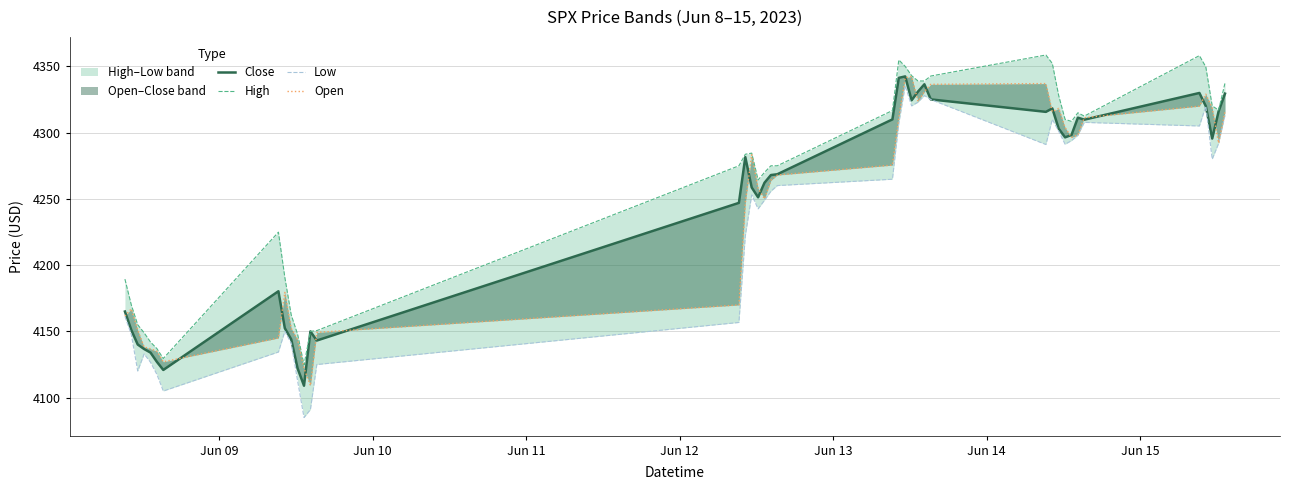

What is the lowest value of the Low series?

4085.0